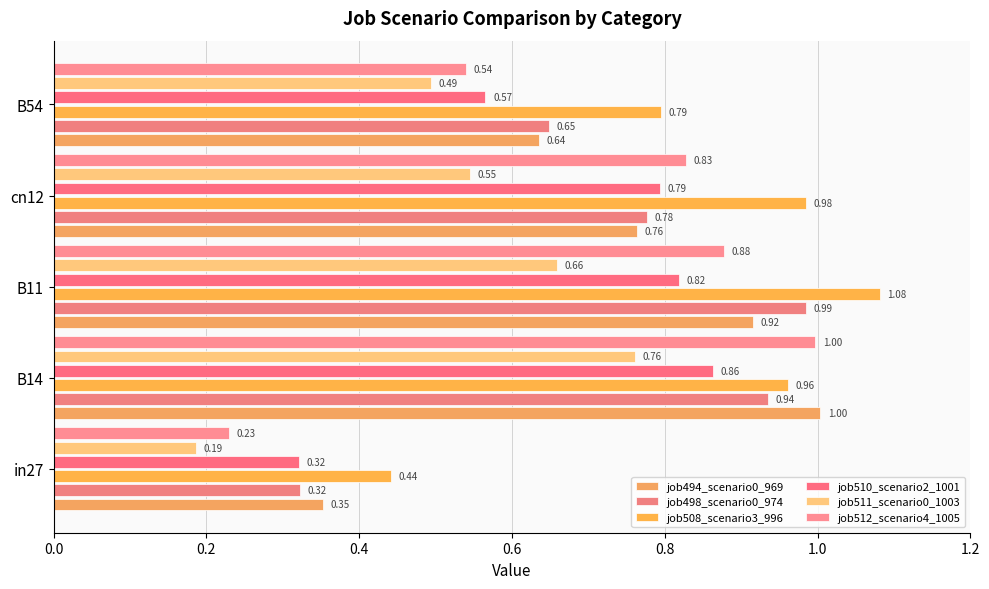

Rank the categories by job498_scenario0_974 value from lowest to highest.

in27, B54, cn12, B14, B11